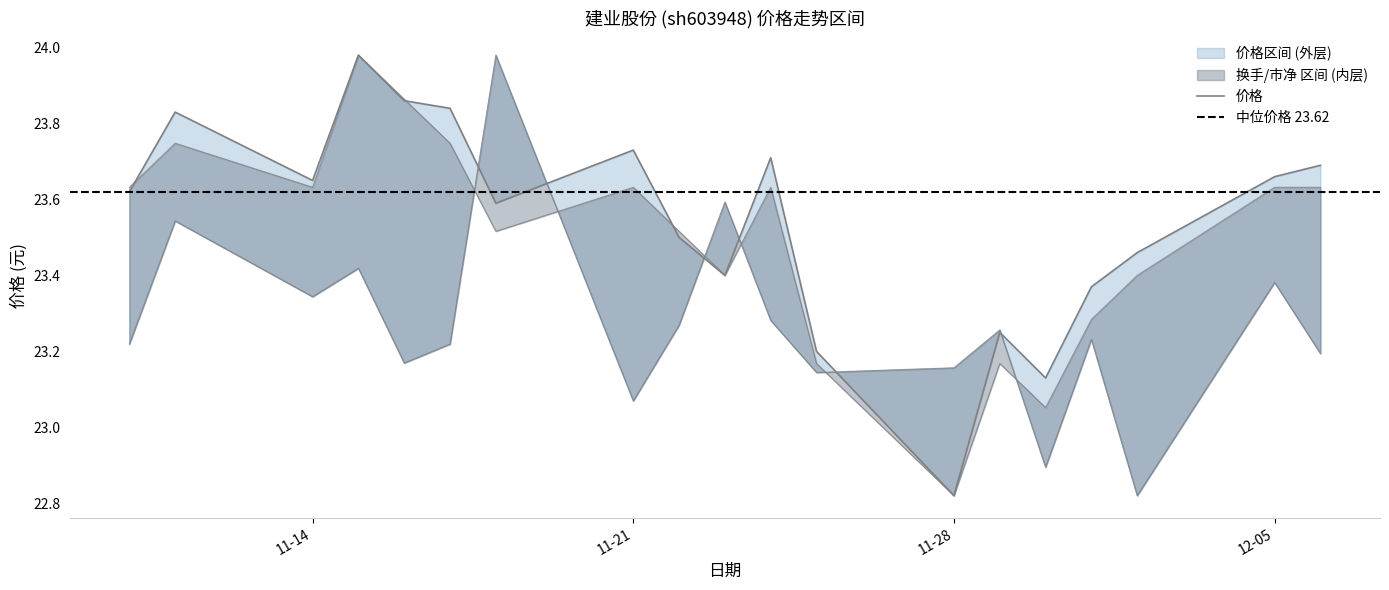

Which series has the widest spread of values?

价格